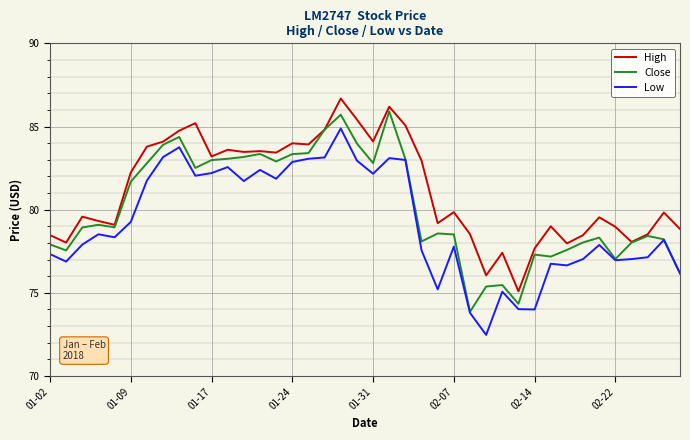

What is the highest value of the Close series?

85.9